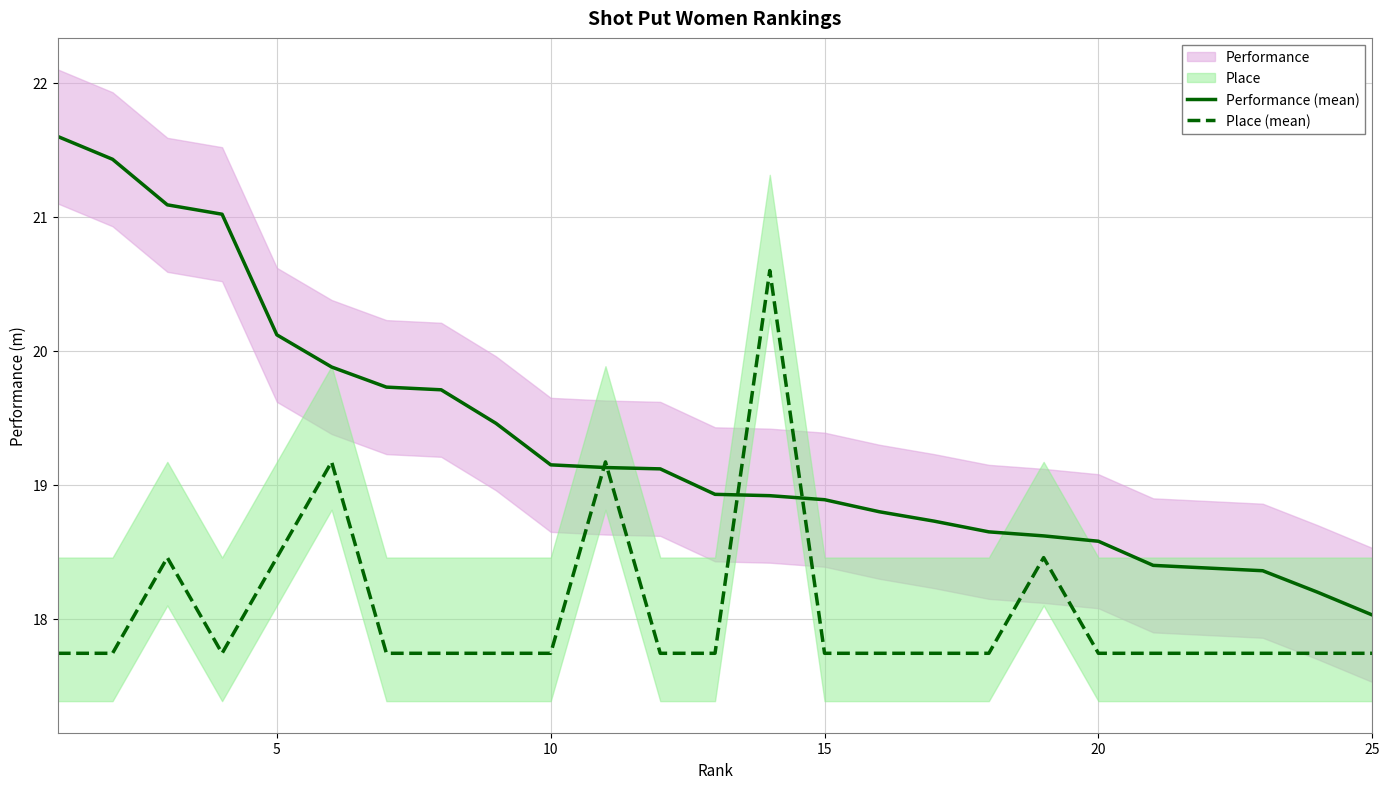

Which series has the widest spread of values?

Performance (mean)